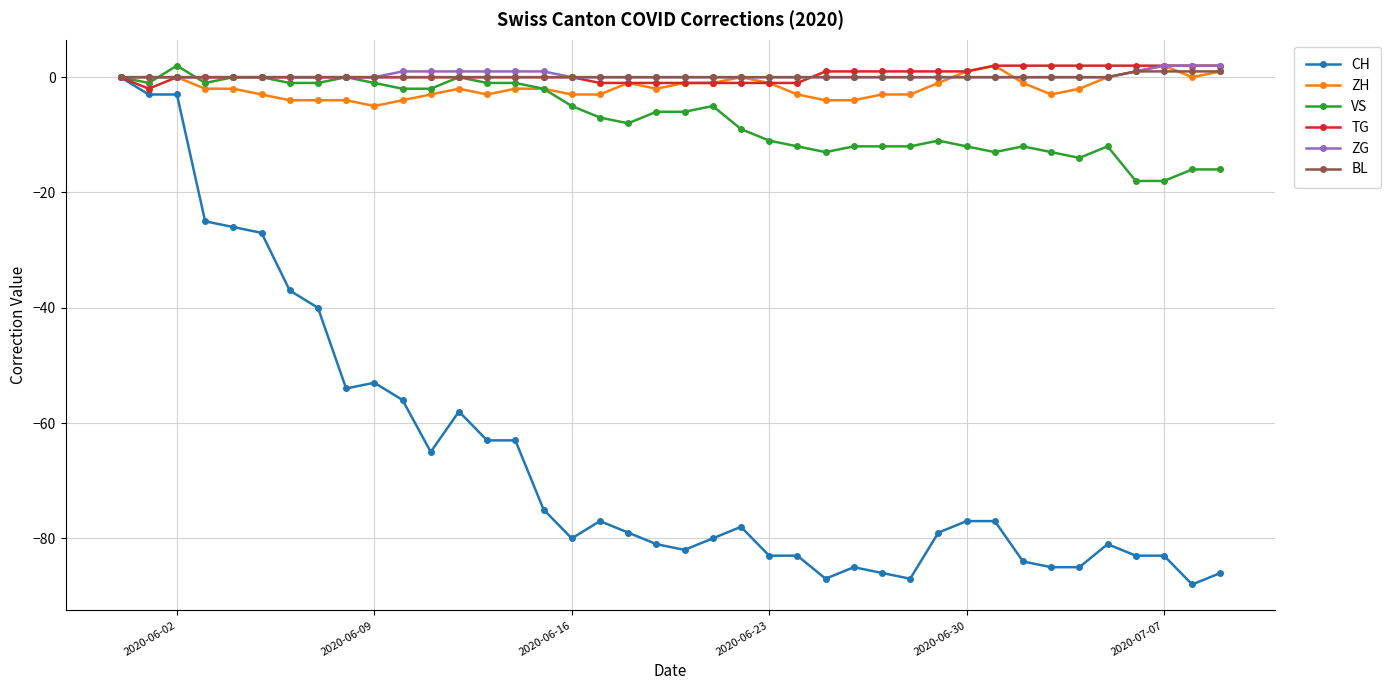

True or false: CH has more than 2 interior local peaks.

True